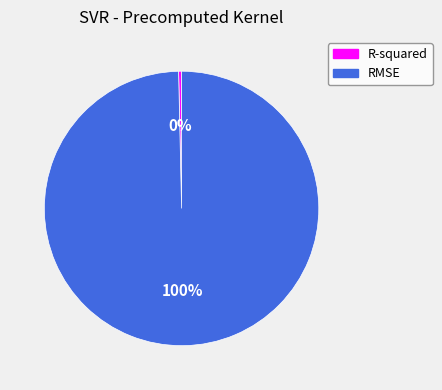

Count the number of slices in the pie.

2